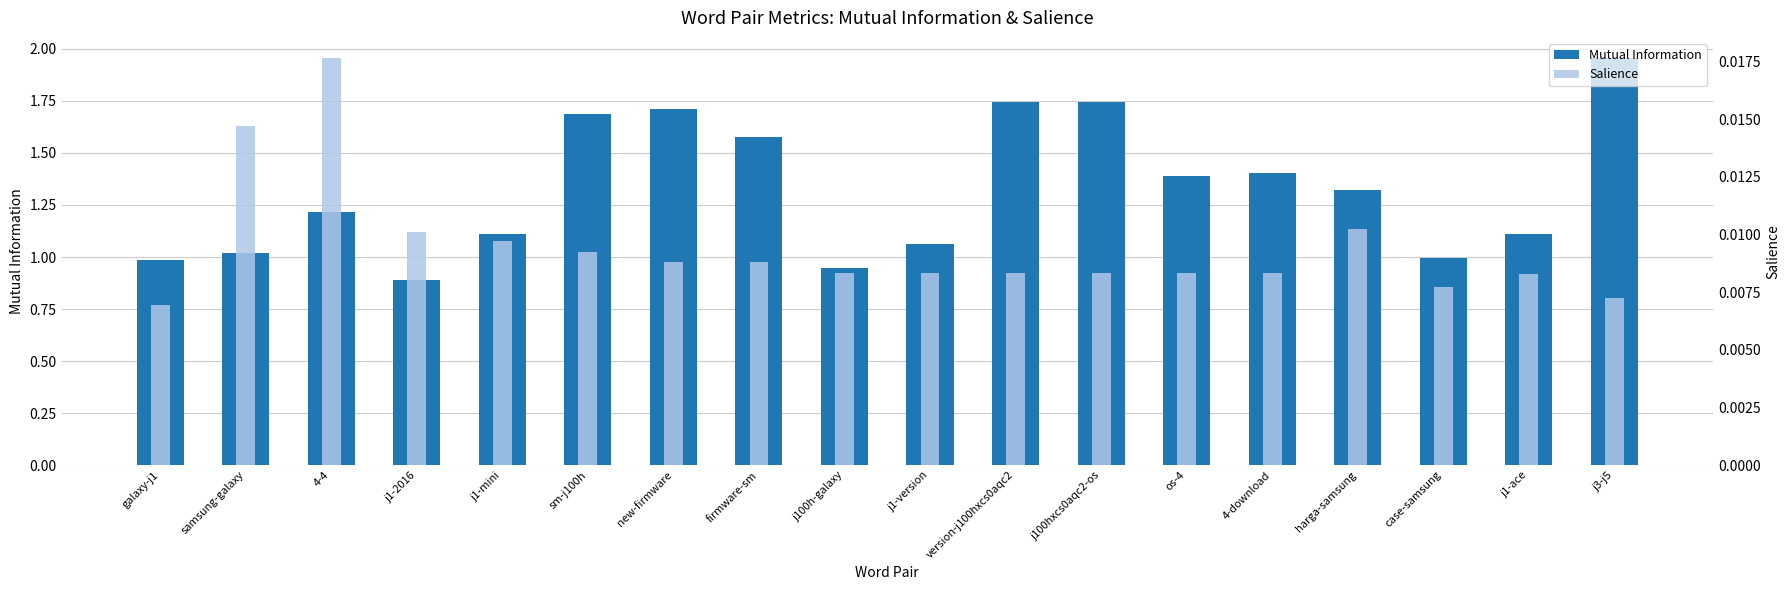

At which category is the sum across all series the highest?

j3-j5